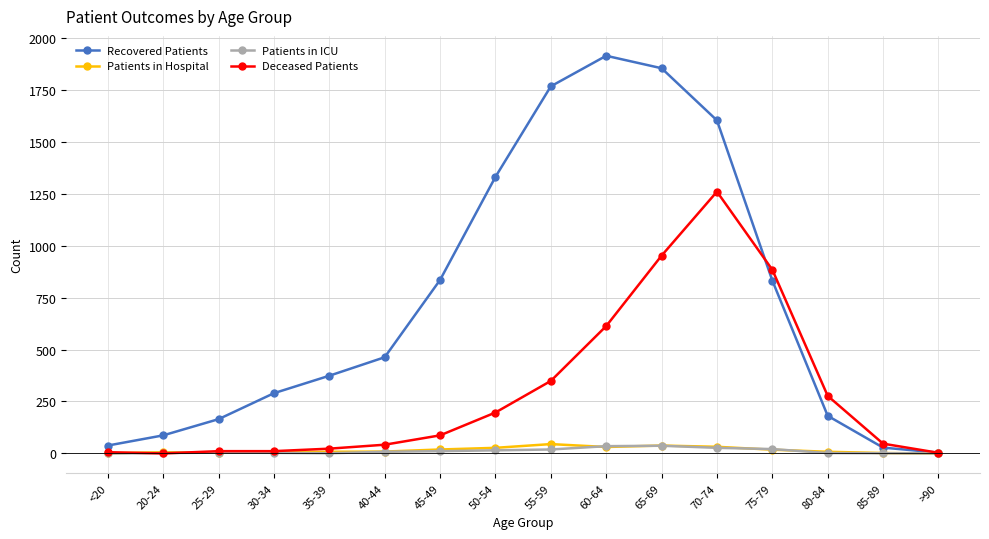

Which series changed the most between 75-79 and 85-89?

Deceased Patients